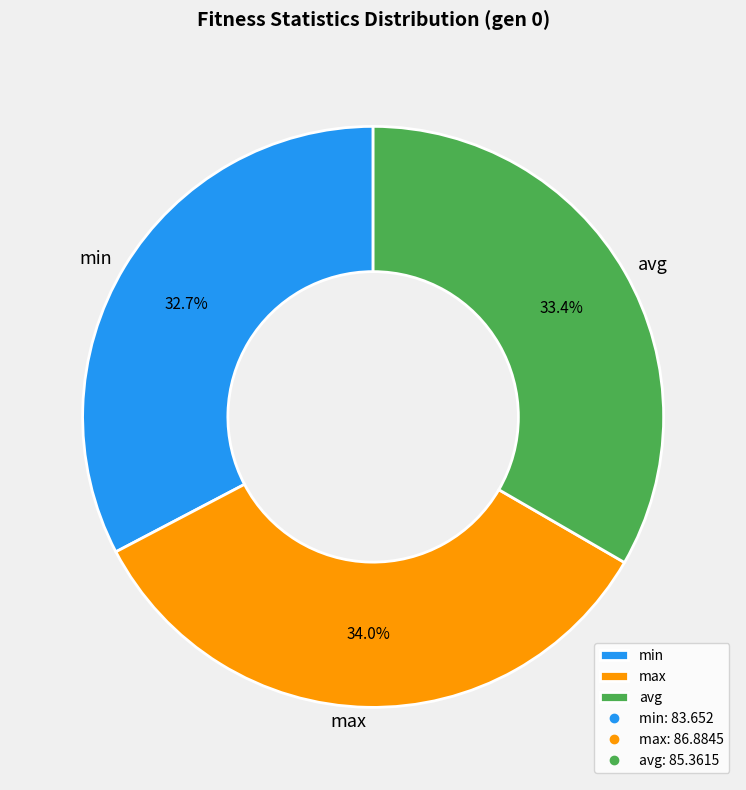

Combined, what portion of the pie is min and max?

66.6%